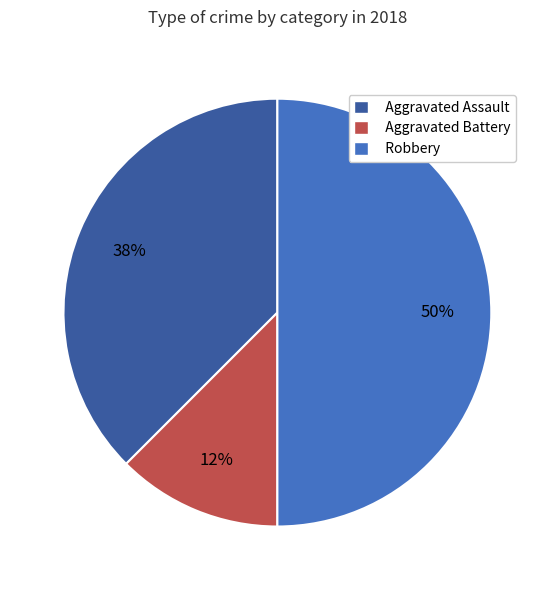

Is the sum of Aggravated Battery and Robbery greater than half?

Yes